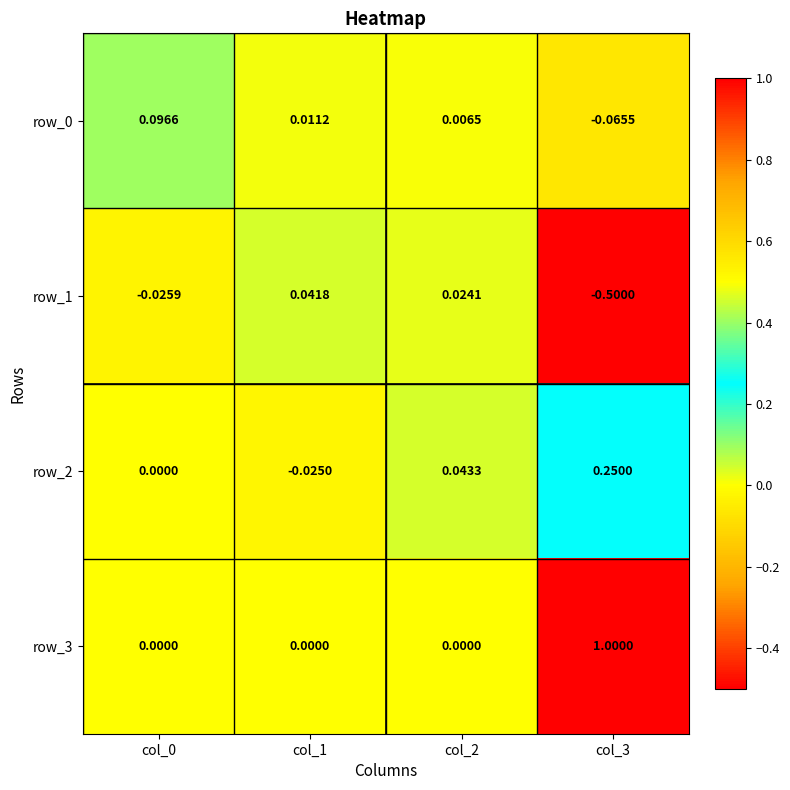

How many values in row_2 are below zero?

1